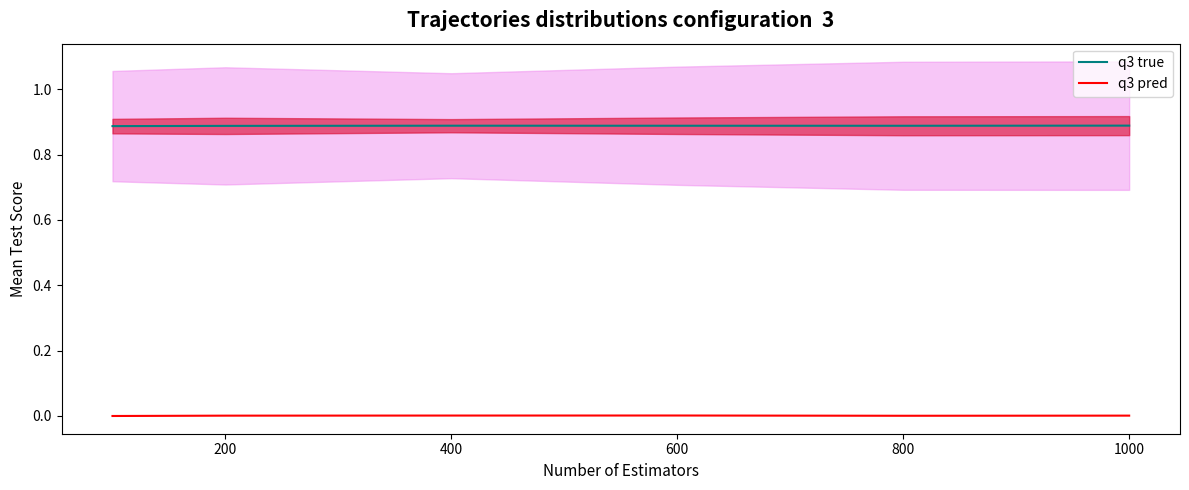

True or false: q3 true and q3 pred intersect in this chart.

False